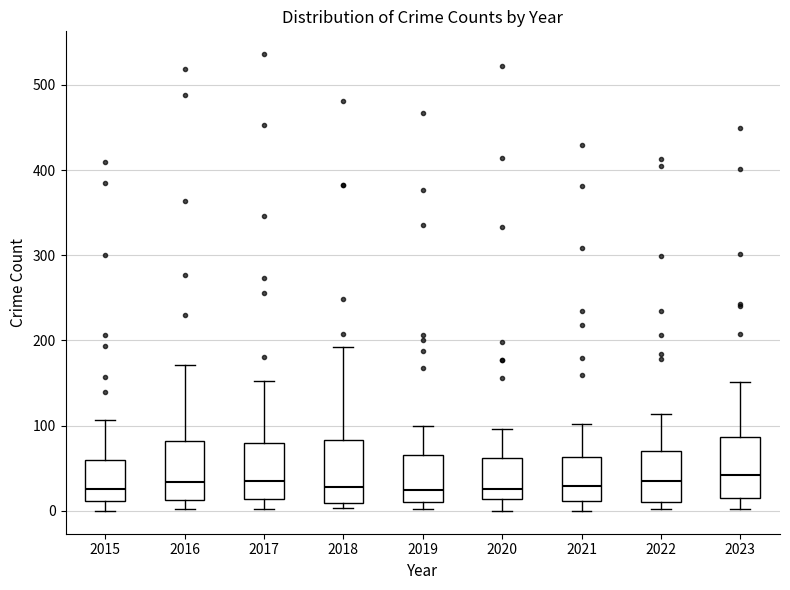

Reading left to right, read every box against the y-axis: the position of its median line, the range the box covers, and the ends of its whiskers. The values are not printed on the chart, so give them approximately, as read against the axis.

2015: median 30, box 10 to 60, whiskers 0 to 110
2016: median 30, box 10 to 80, whiskers 0 to 170
2017: median 40, box 10 to 80, whiskers 0 to 150
2018: median 30, box 10 to 80, whiskers 0 to 190
2019: median 30, box 10 to 70, whiskers 0 to 100
2020: median 30, box 10 to 60, whiskers 0 to 100
2021: median 30, box 10 to 60, whiskers 0 to 100
2022: median 30, box 10 to 70, whiskers 0 to 110
2023: median 40, box 20 to 90, whiskers 0 to 150